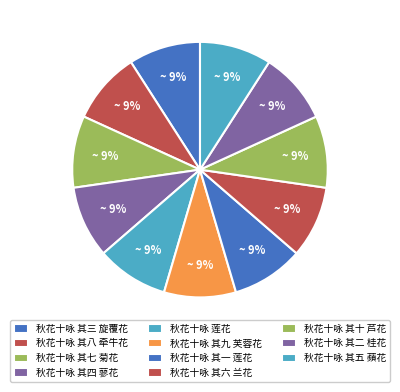

Does any single category account for the majority?

No